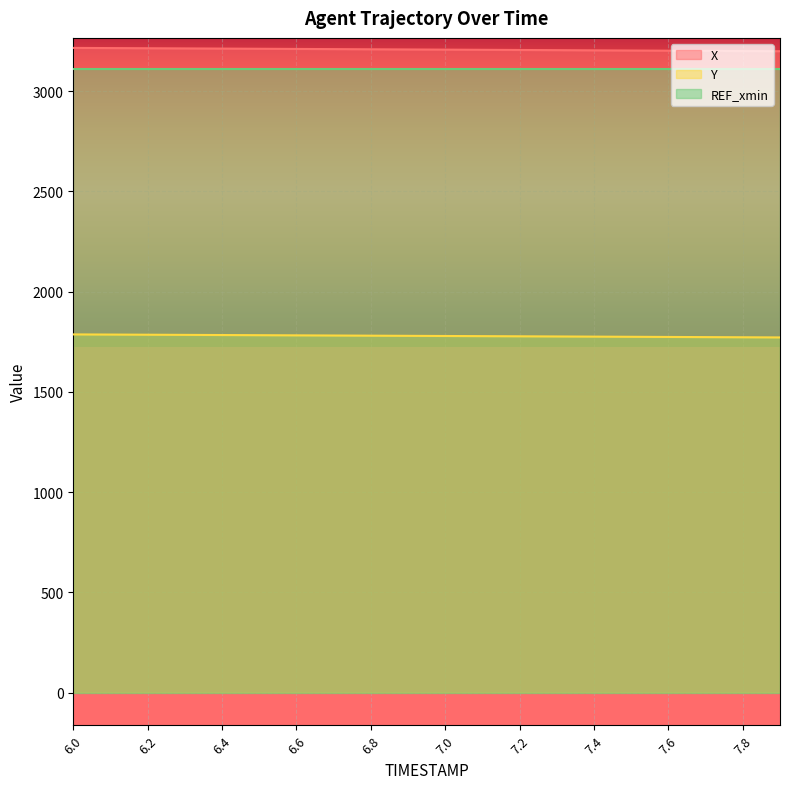

Reading left to right, list all the values displayed in this chart.

X: 3215.8	3214.9	3214.1	3213.2	3212.4	3211.5	3210.6	3209.8	3208.9	3208.0	3207.1	3206.3	3205.4	3204.5	3203.7	3202.8	3201.9	3201.0	3200.1	3199.3
Y: 1786.5	1785.7	1784.9	1784.2	1783.4	1782.6	1781.8	1781.0	1780.2	1779.4	1778.6	1777.8	1777.0	1776.2	1775.4	1774.6	1773.8	1773.0	1772.2	1771.4